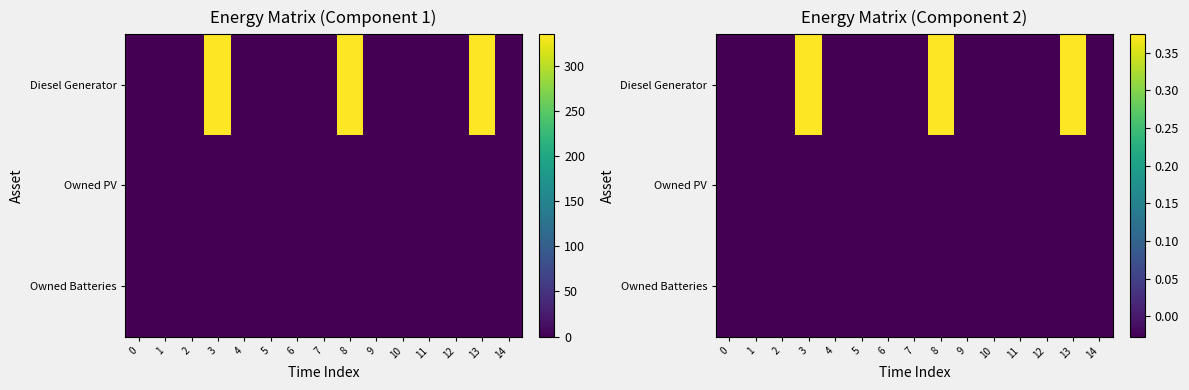

True or false: Diesel Generator has a value of -0.0 at 11.

True